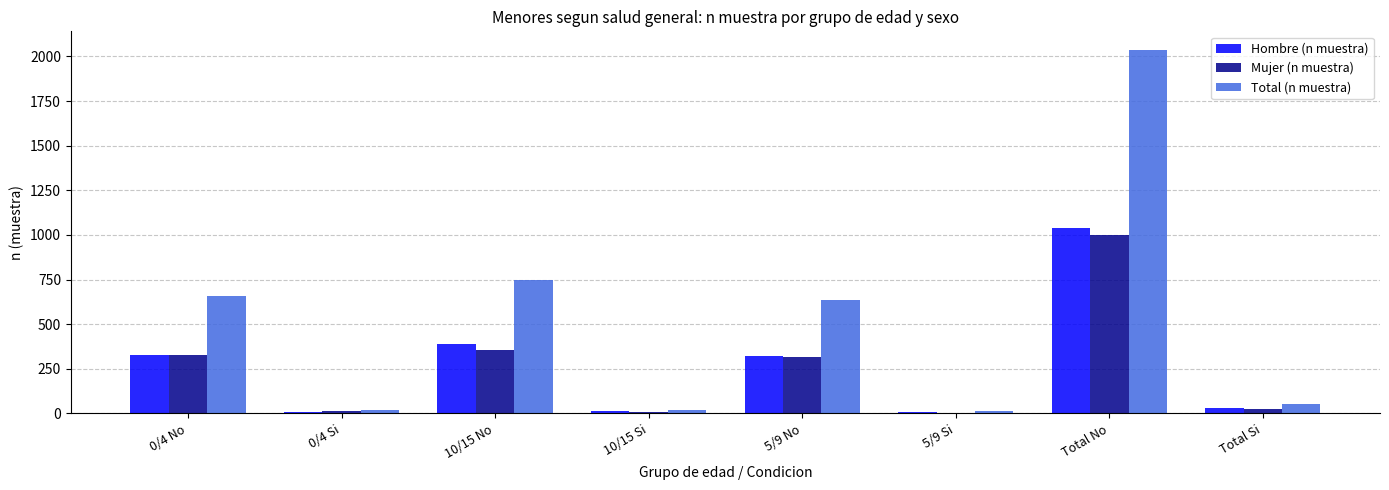

The Total (n muestra) series shows 12 at 5/9 Si. True or false?

True